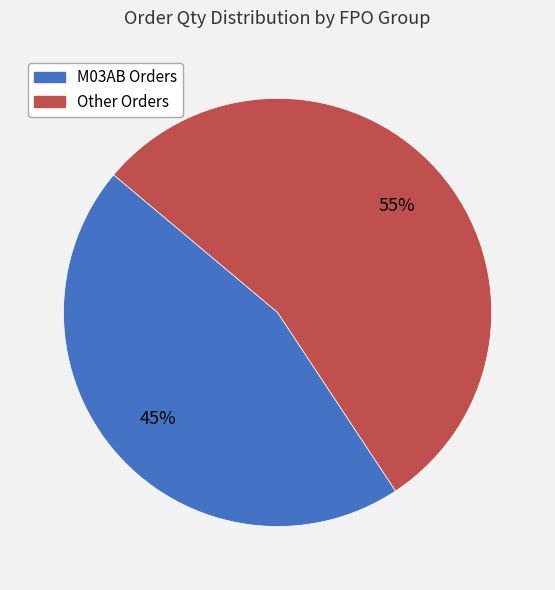

Is there a majority slice in this chart?

Yes